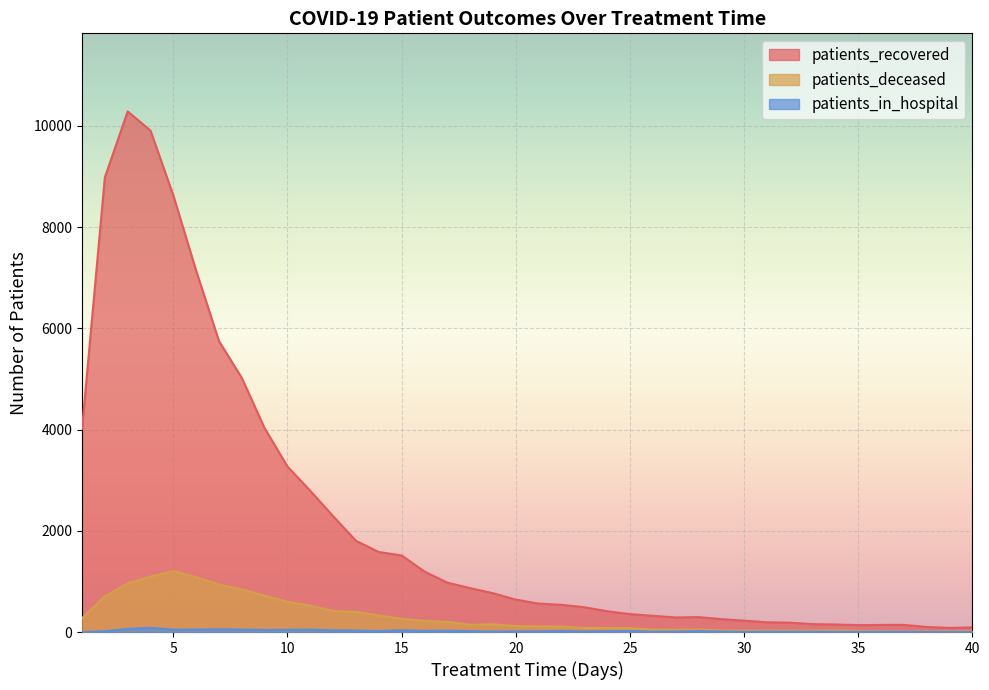

At which category does patients_in_hospital reach its first local peak?

4